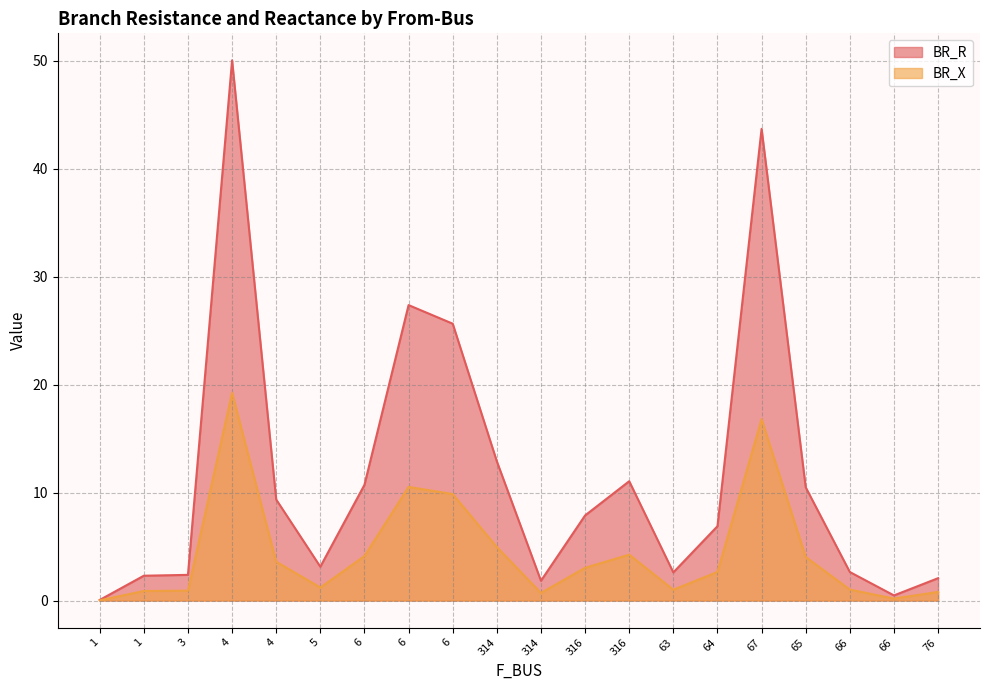

Rank the series by their average value, from lowest to highest.

BR_X, BR_R